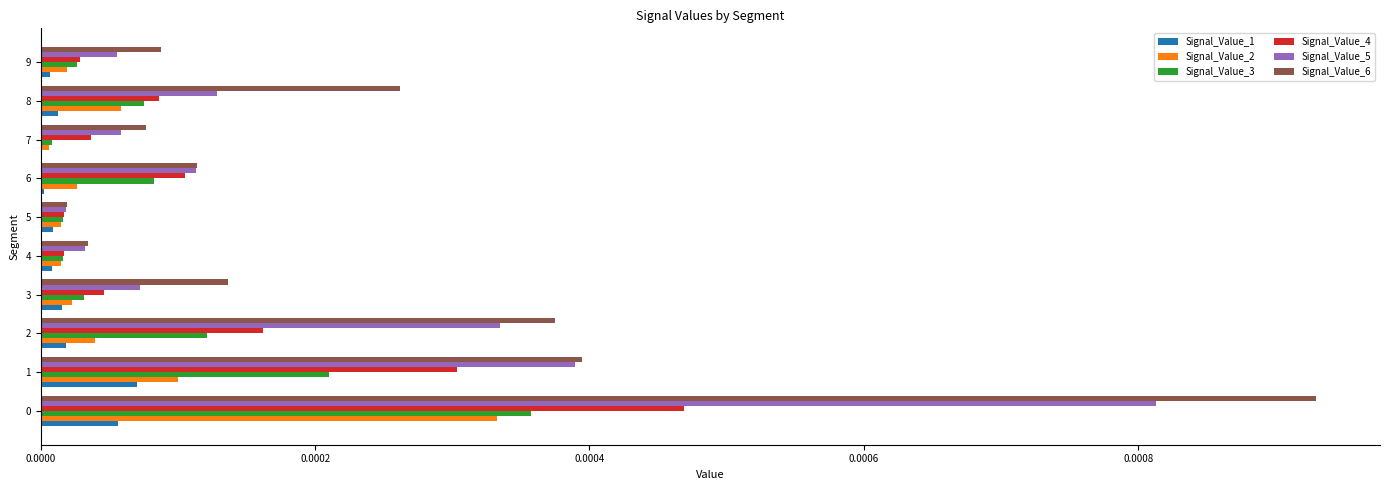

Which series has the largest total across all categories?

Signal_Value_6